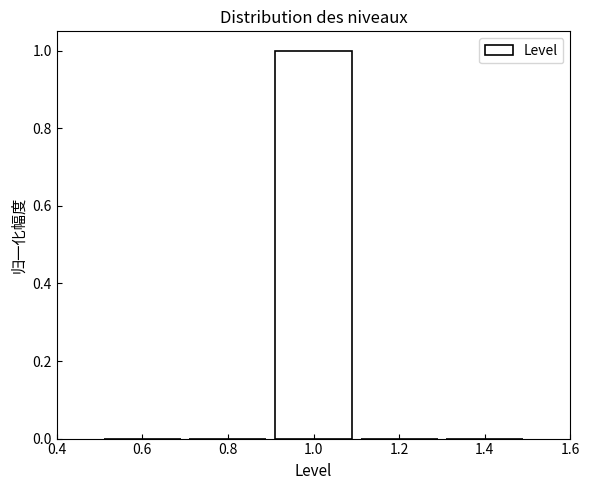

Reading left to right, transcribe this chart: for each bar, give the range it covers on the x-axis and its height. The values are not printed on the chart, so give them approximately, as read against the axis.

0.5 to 0.7: 0
0.7 to 0.9: 0
0.9 to 1.1: 1
1.1 to 1.3: 0
1.3 to 1.5: 0